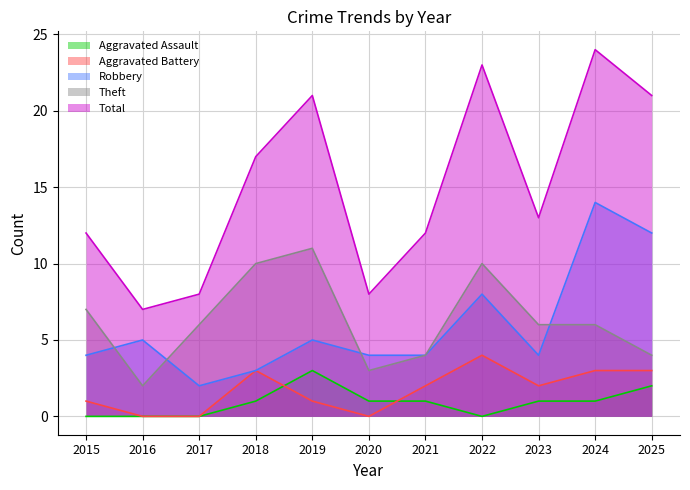

What is the spread (max minus min) of values at 2025?

19